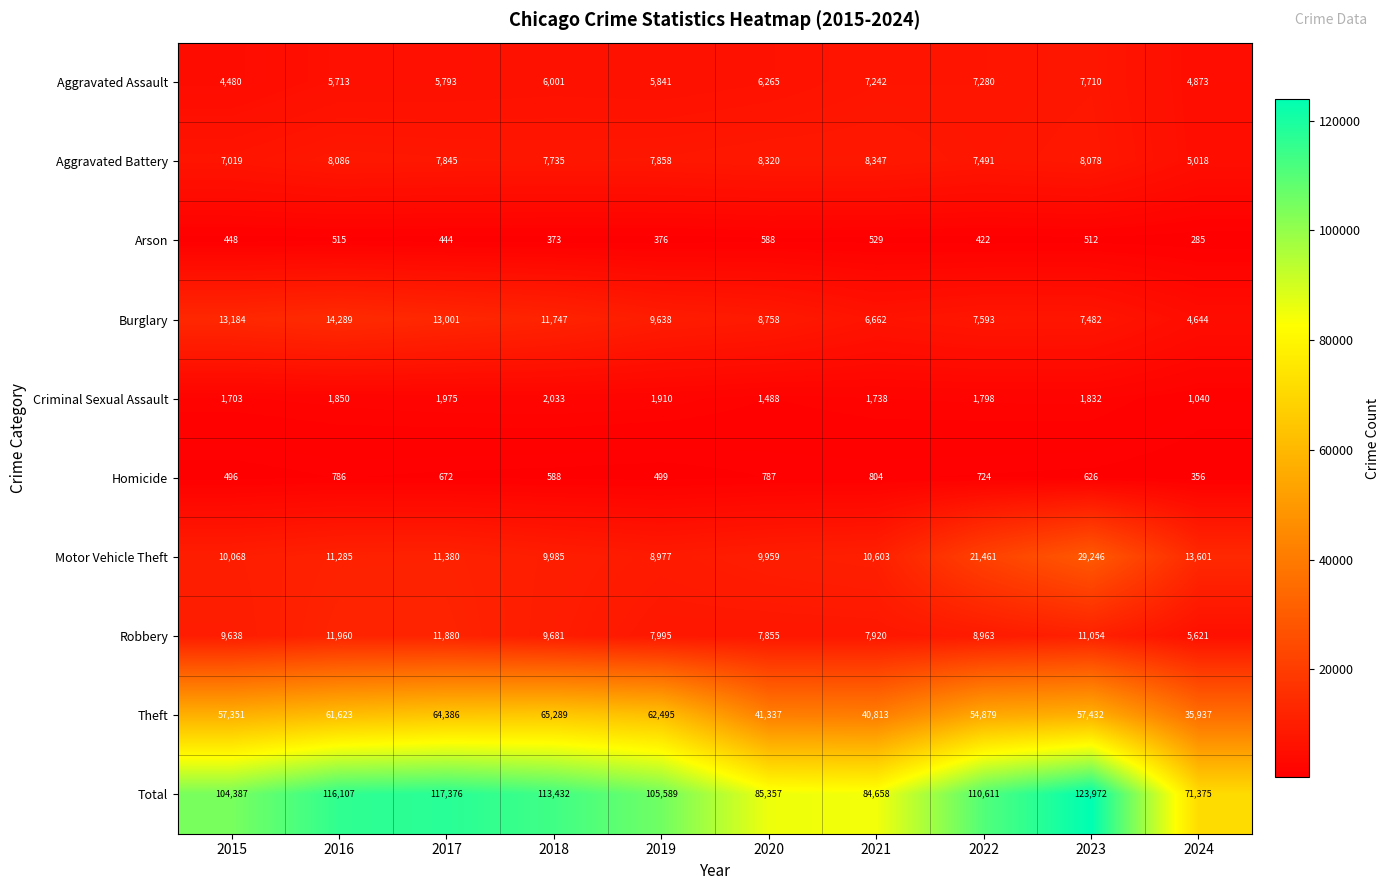

Which series has the widest spread of values?

Total